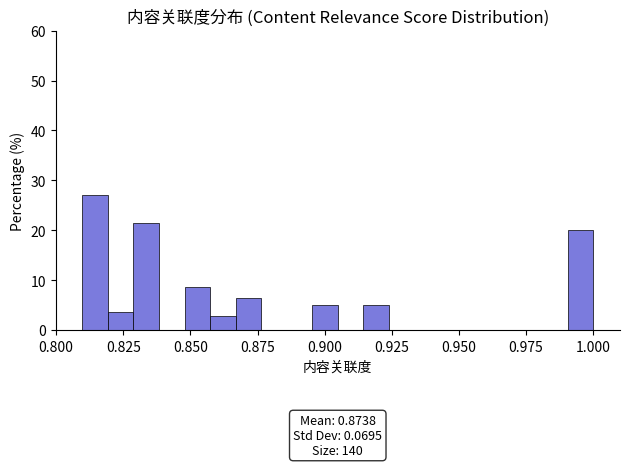

Around what value on the x-axis is the tallest bar? Give the approximate position of its centre, as read against the axis.

0.815